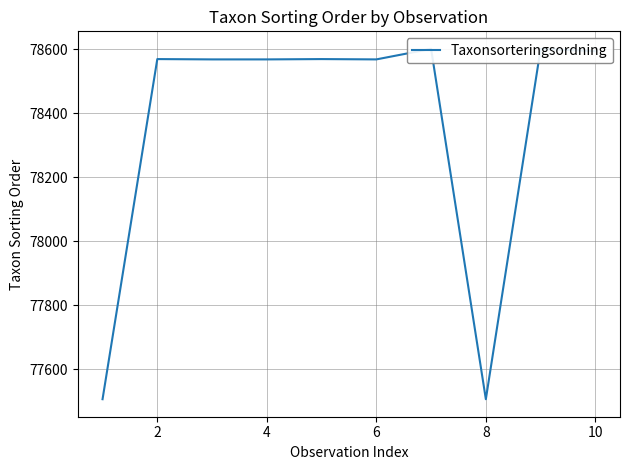

What is the sum of all values?

783658